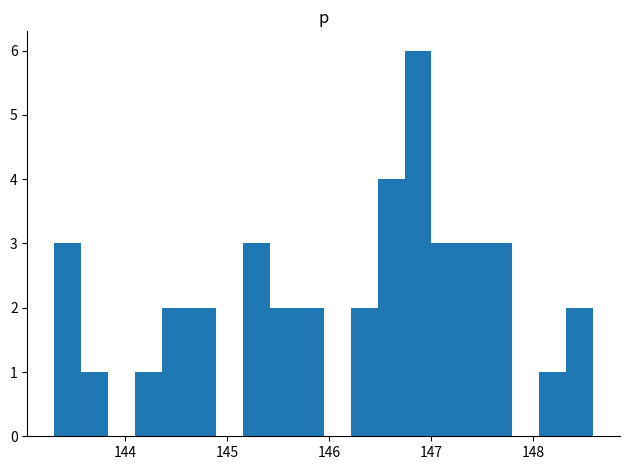

Around what value on the x-axis is the tallest bar? Give the approximate position of its centre, as read against the axis.

146.9